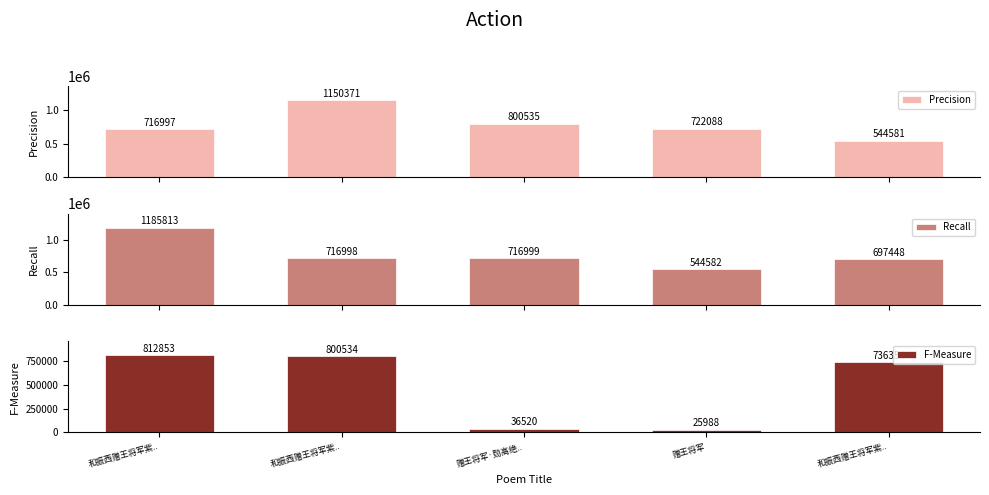

What is the maximum value for F-Measure?

812853